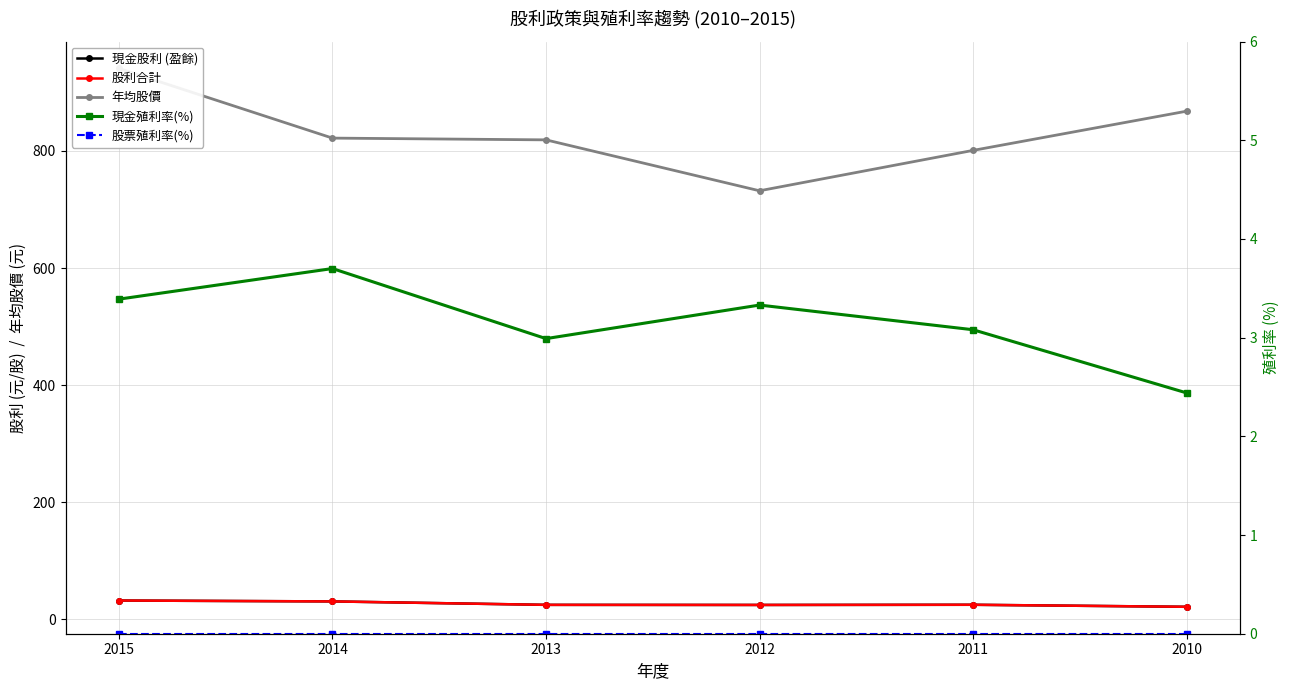

Reading left to right, what are all the values shown in this chart?

現金股利 (盈餘): 31.9	30.4	24.5	24.4	24.7	21.2
股利合計: 31.9	30.4	24.5	24.4	24.7	21.2
年均股價: 941.0	822.0	819.0	732.0	801.0	868.0
現金殖利率(%): 3.4	3.7	3.0	3.3	3.1	2.4
股票殖利率(%): 0.0	0.0	0.0	0.0	0.0	0.0